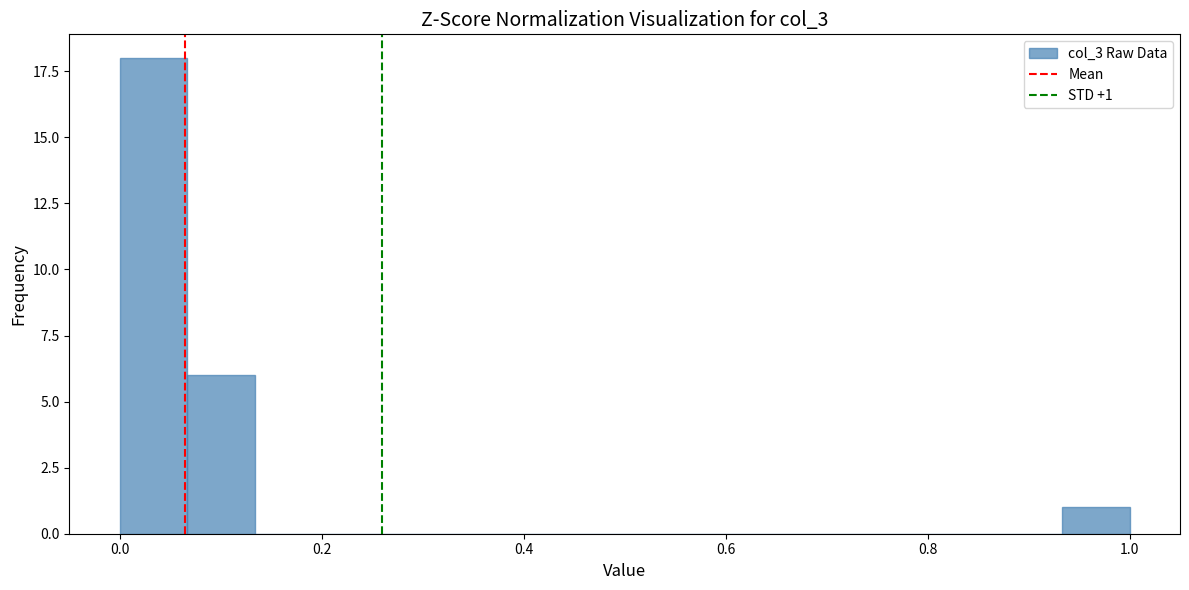

Around what value on the x-axis is the tallest bar? Give the approximate position of its centre, as read against the axis.

0.04